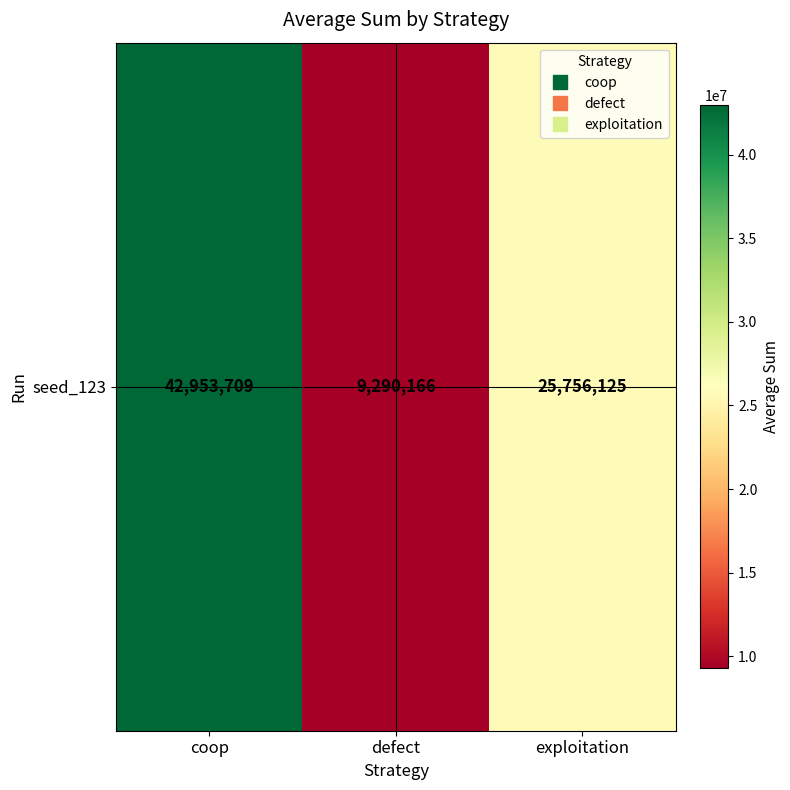

Approximately how many times larger is the value at exploitation compared to coop?

0.6